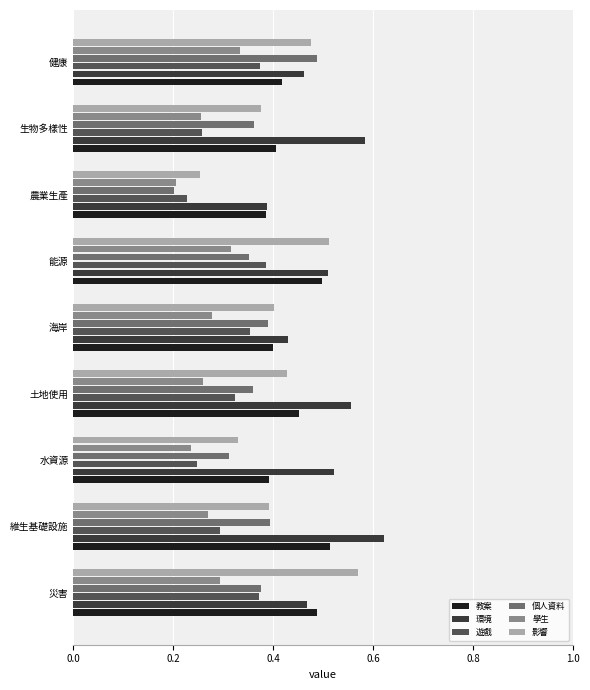

Which series has the largest total across all categories?

環境